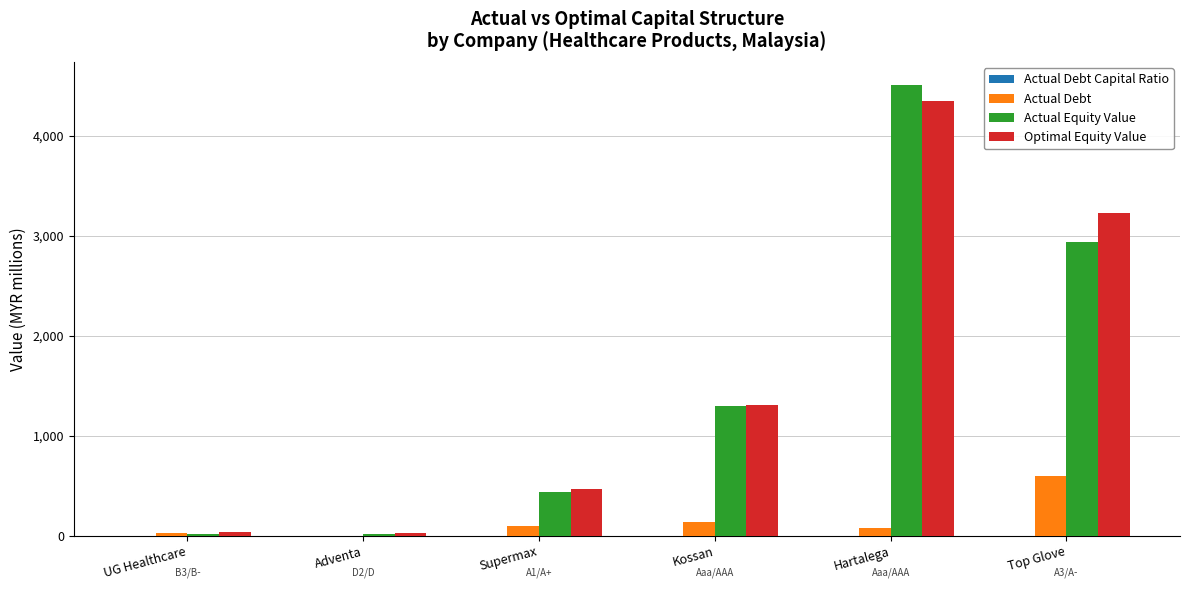

Between Adventa and Supermax, which series saw the biggest shift?

Optimal Equity Value